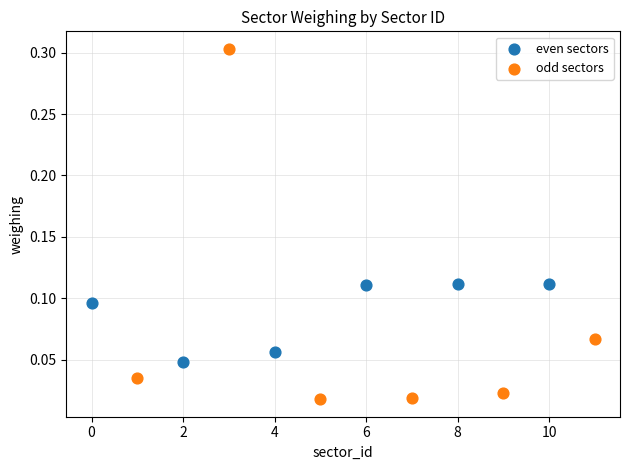

Which series contains the lowest Y value?

odd sectors